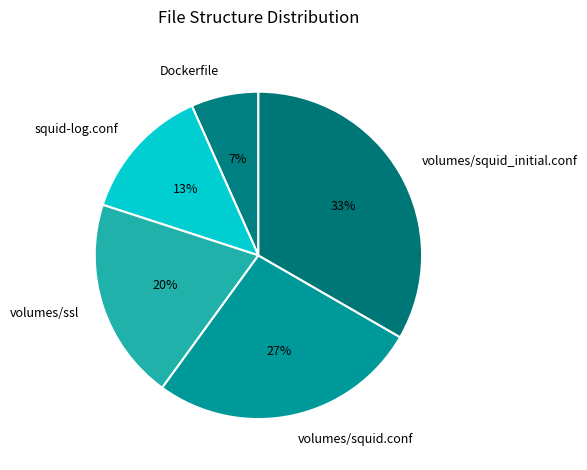

Is Dockerfile the majority of the pie?

No